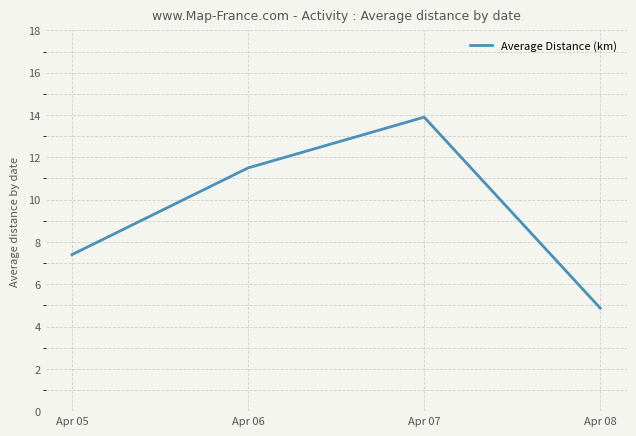

What is the maximum value shown in the chart?

13.9